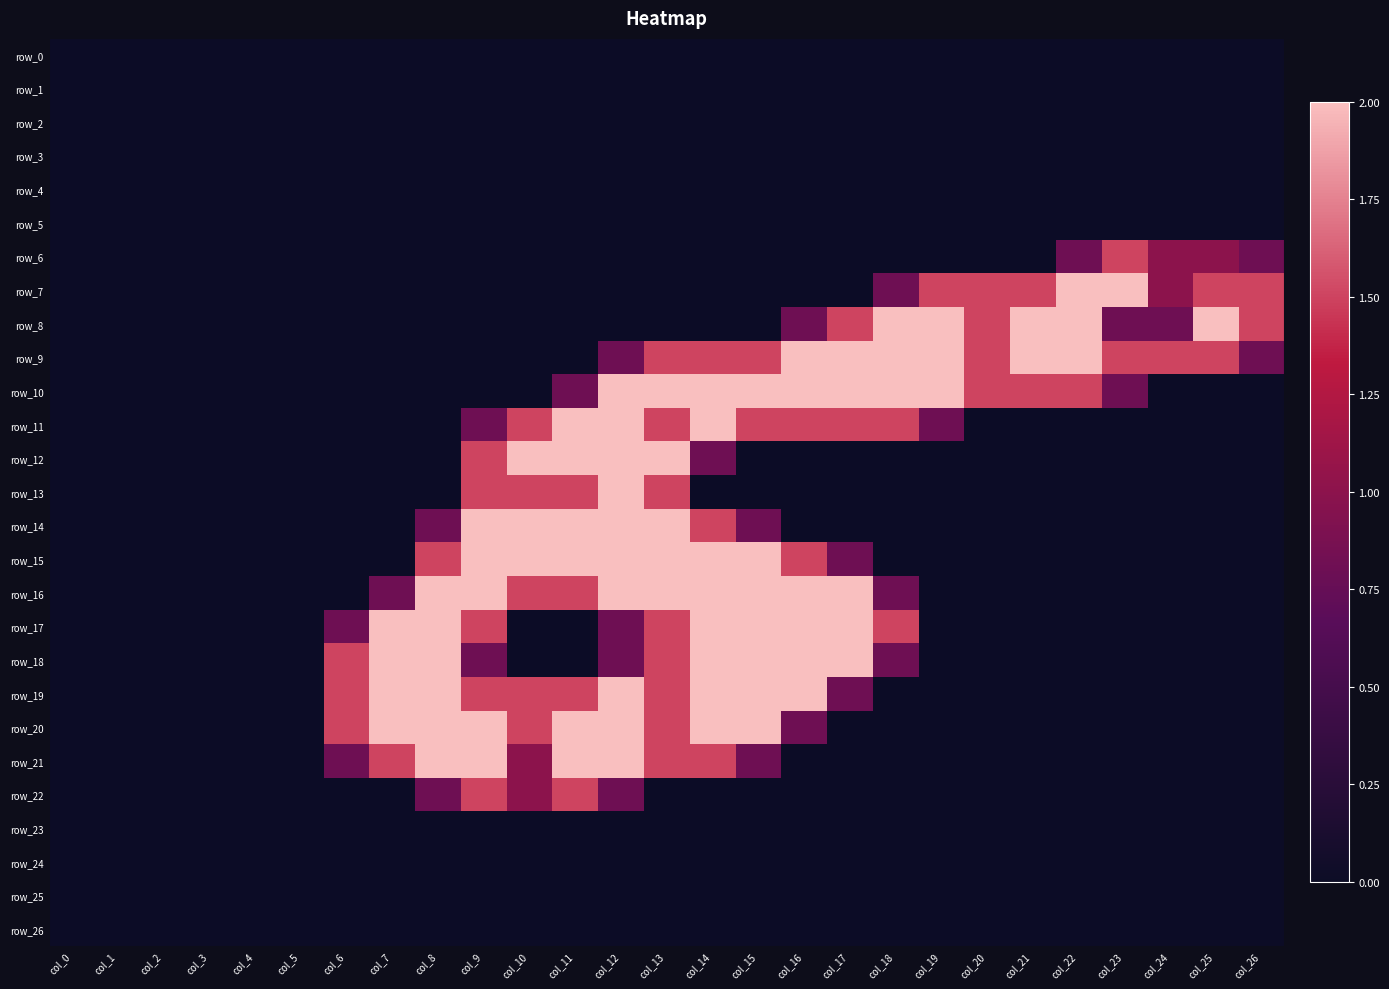

Which series has the widest spread of values?

row_7